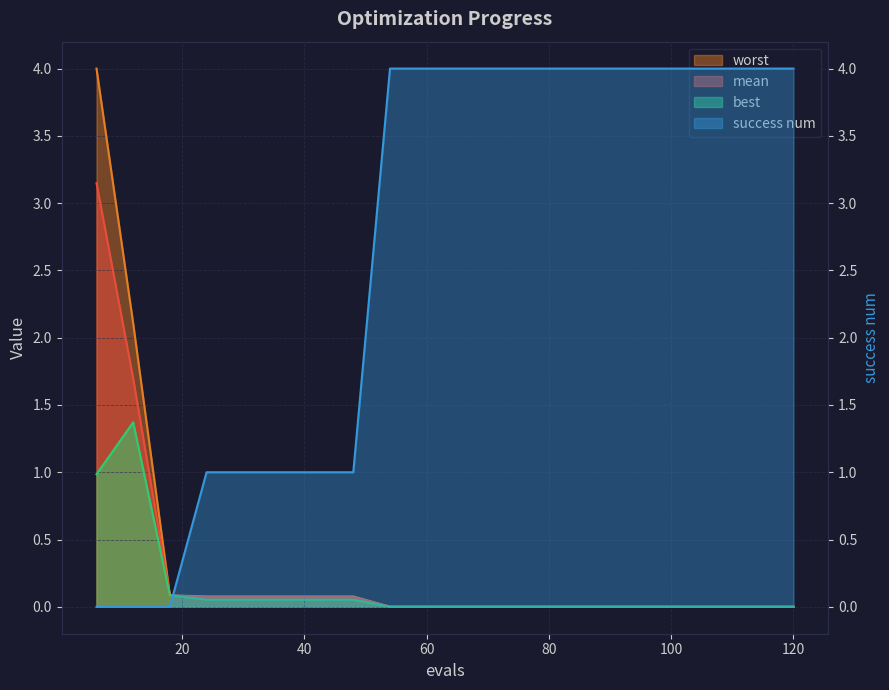

What is the sum of all success num values?

53.0